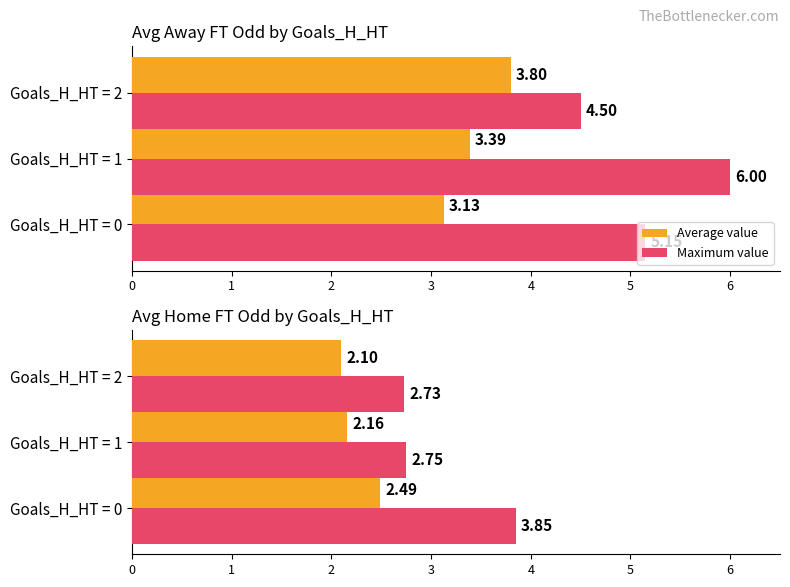

How many groups of bars are there?

3